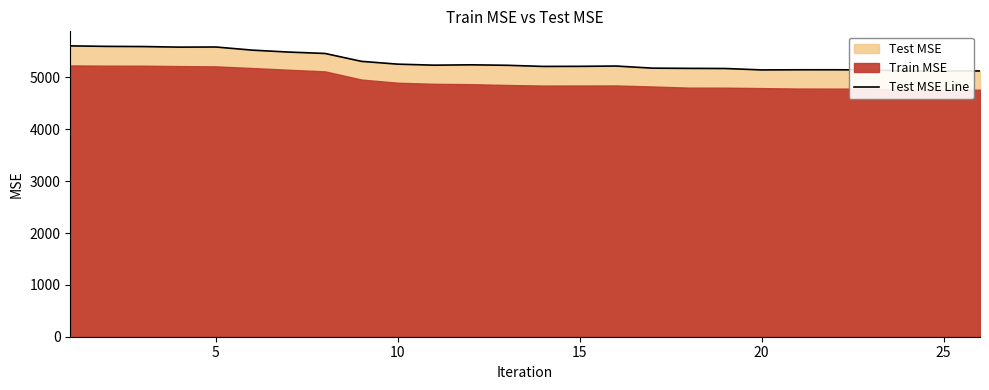

What is the maximum value shown in the chart?

5608.5